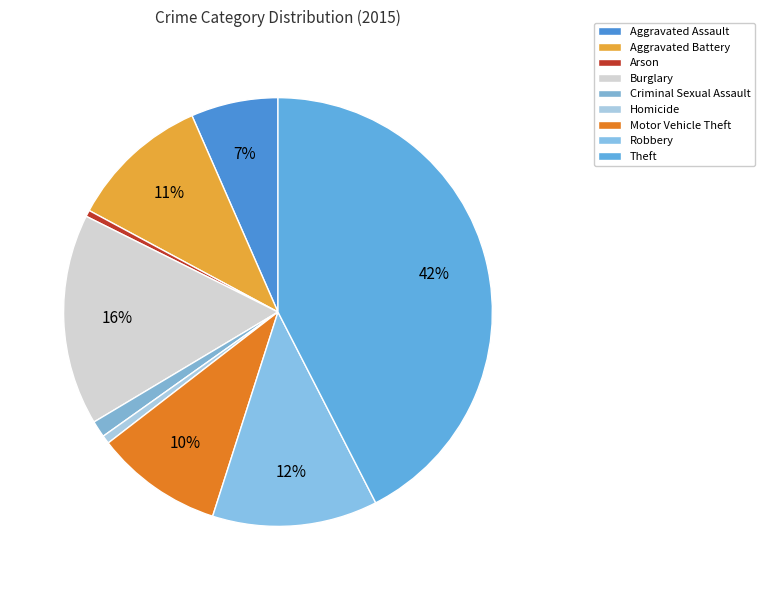

Between Aggravated Battery and Arson, which is larger?

Aggravated Battery